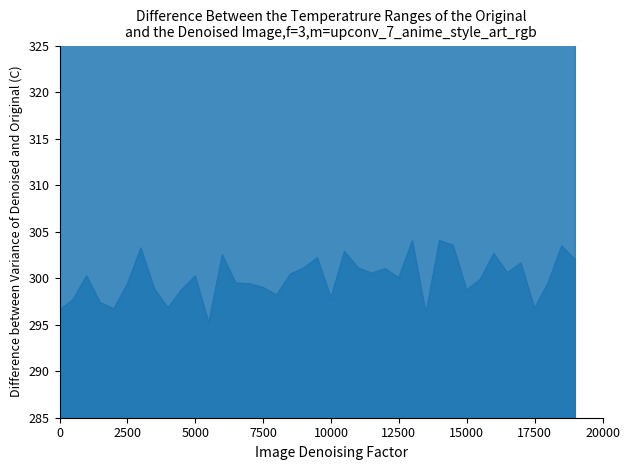

How many values in the Re_cold_line series exceed 300?

20